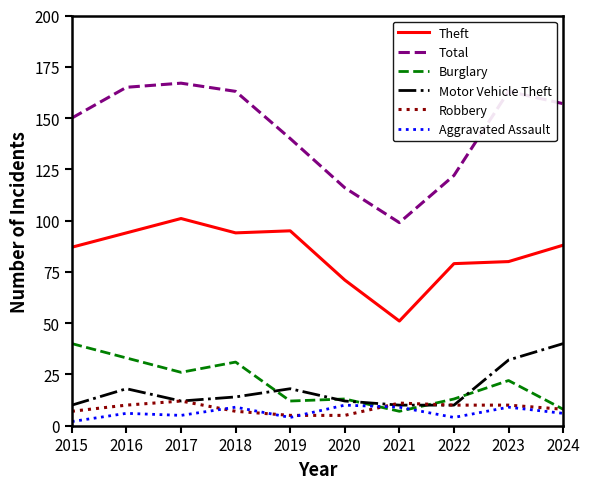

At which label is Total closest to 133?

2019